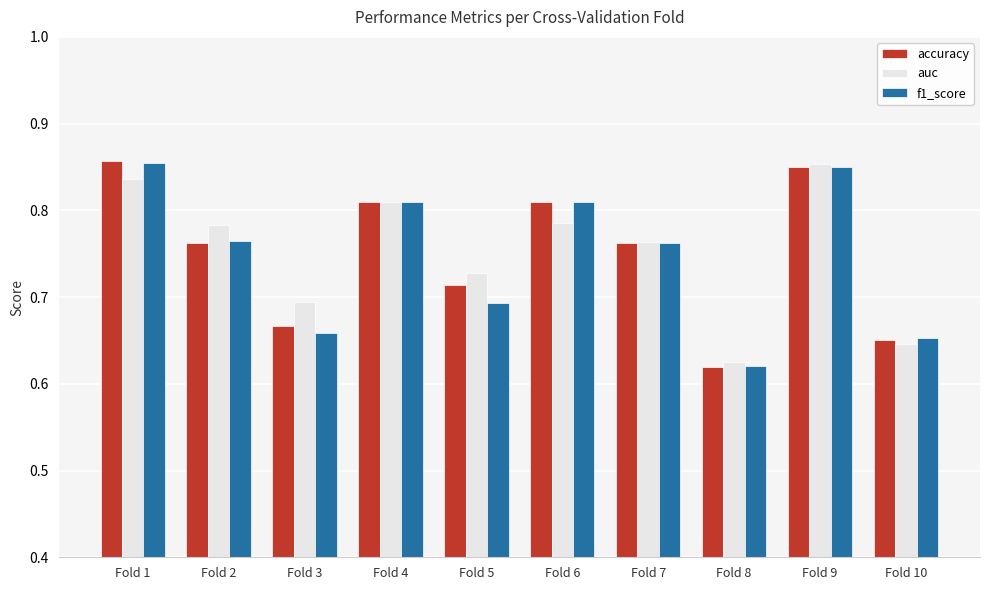

How many groups of bars are there?

10